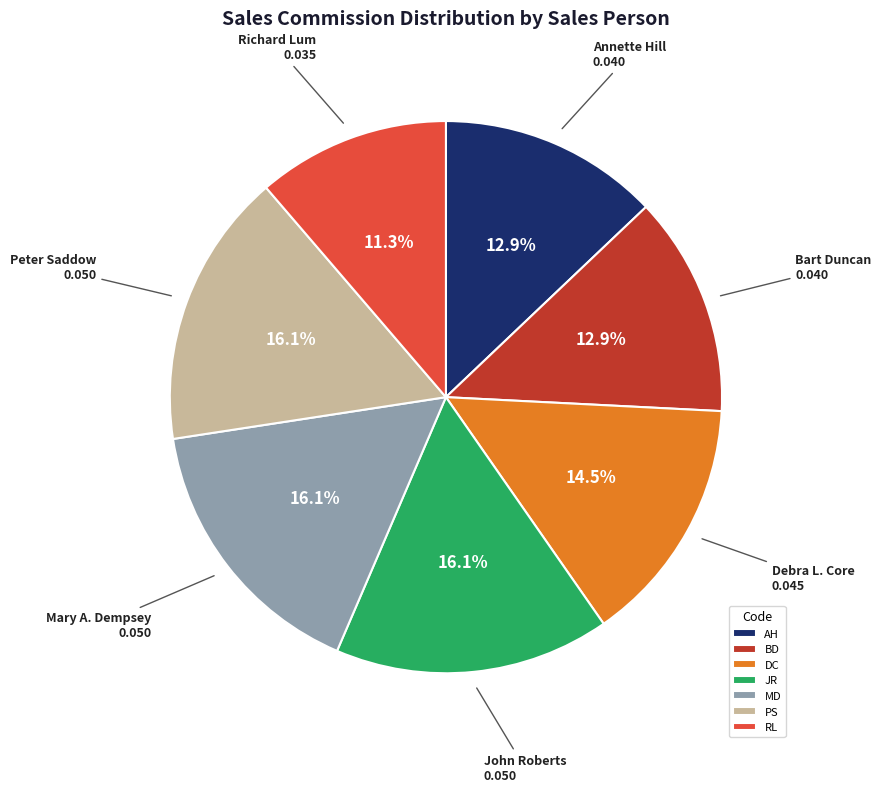

Is there any slice that represents more than half of the pie?

No